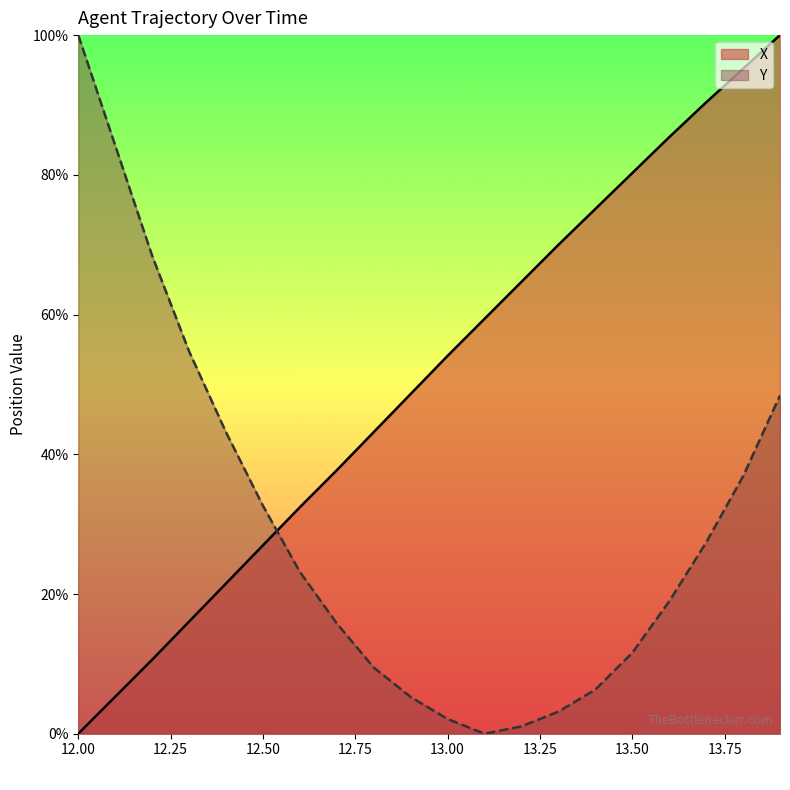

What is the approximate value of Y at 13.9?

48.4